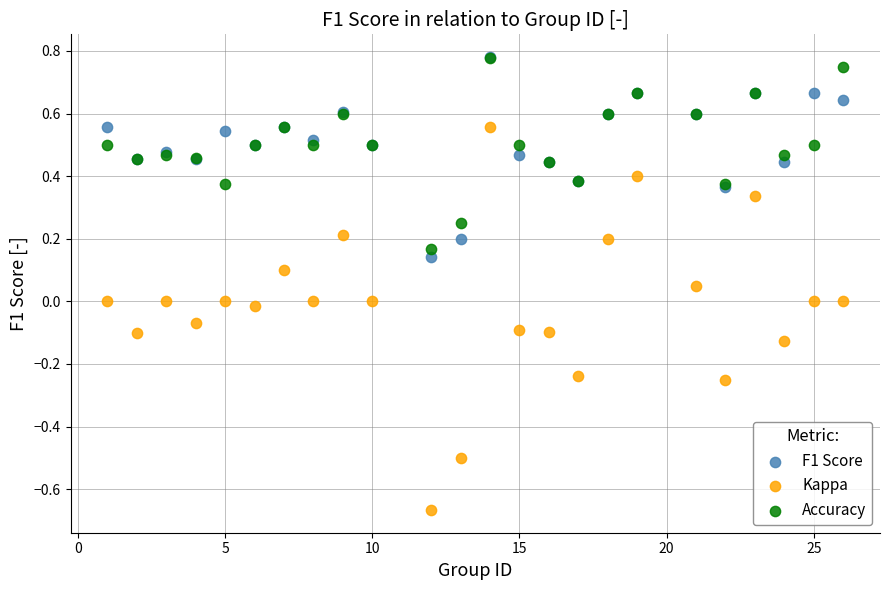

What are all the series names shown in the legend?

F1 Score, Kappa, Accuracy